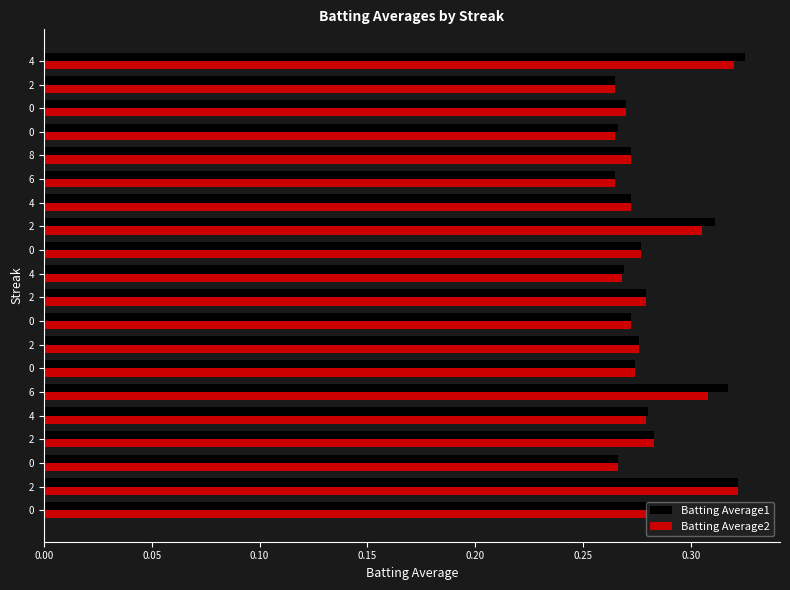

At how many categories does at least one series exceed 0?

20